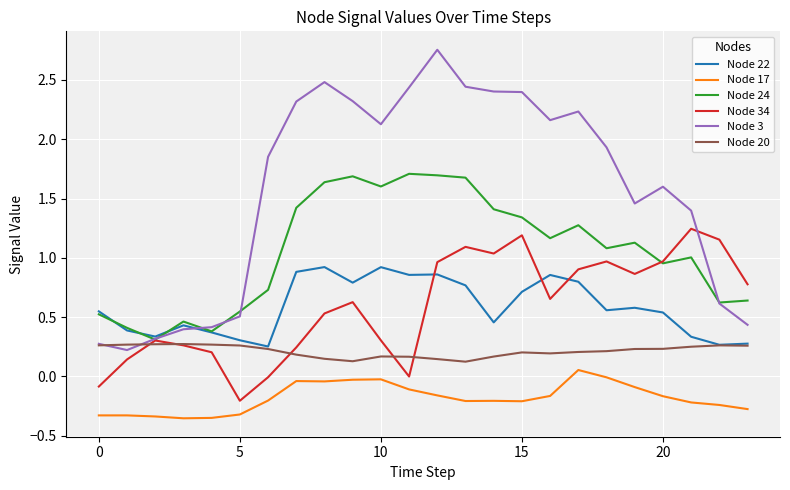

Which series has the largest total across all categories?

Node 3